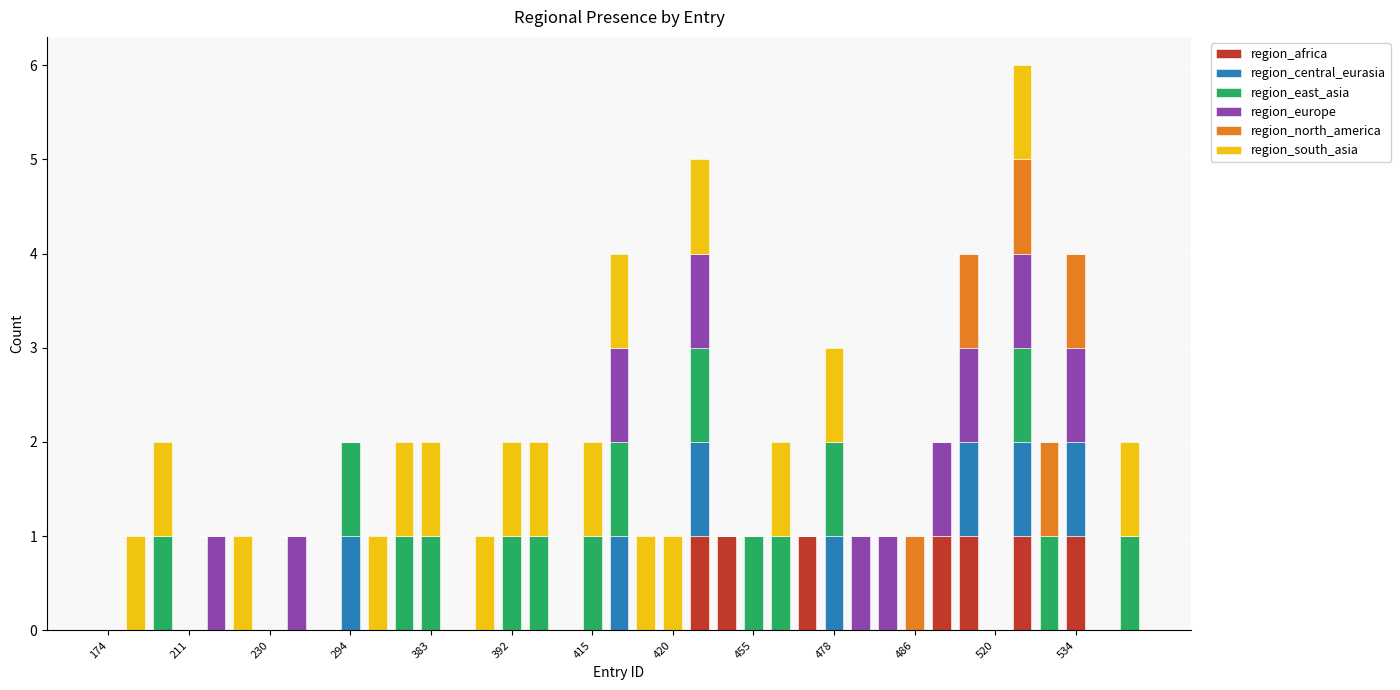

Are the bars grouped side by side (vs. stacked)?

No